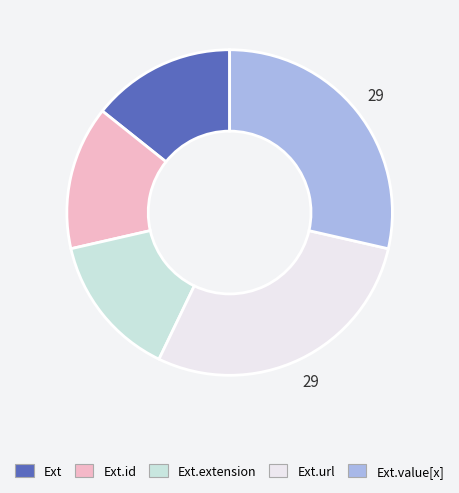

How many slices are in this pie chart?

5